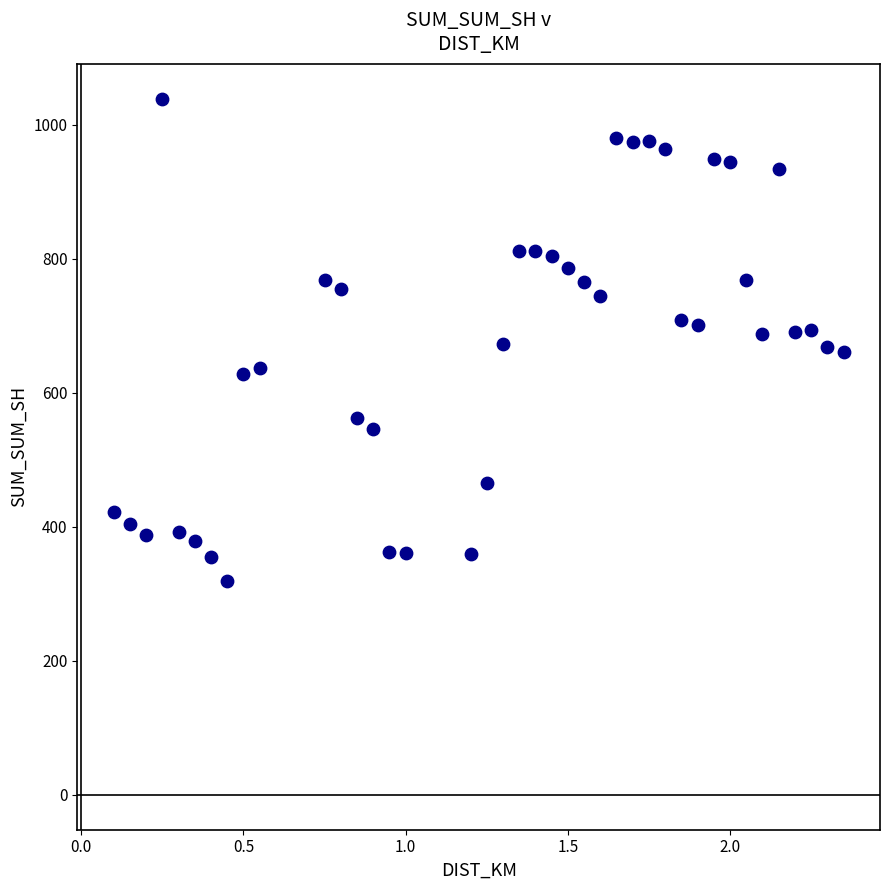

What is the range of X values (max minus min)?

2.2